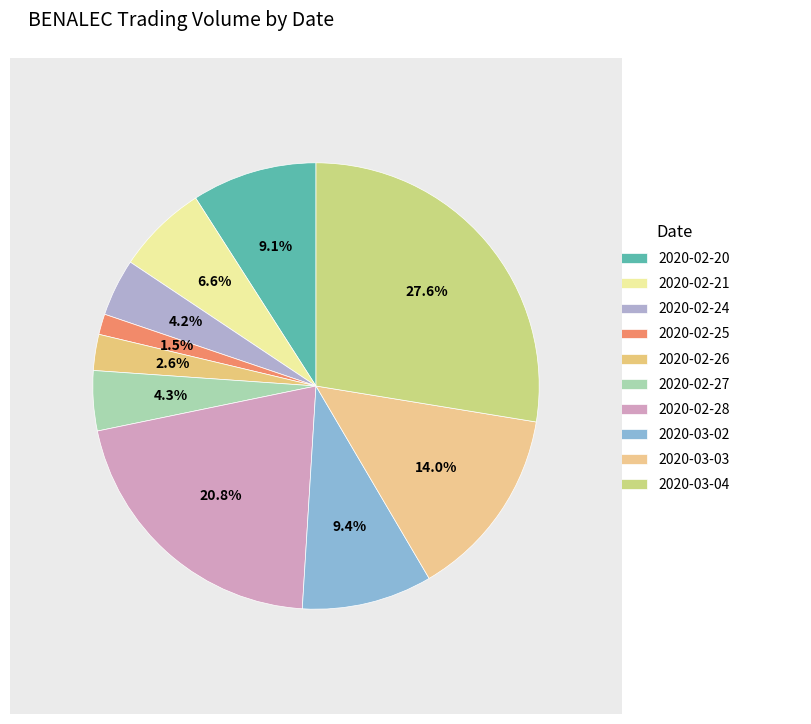

Count the number of slices in the pie.

10